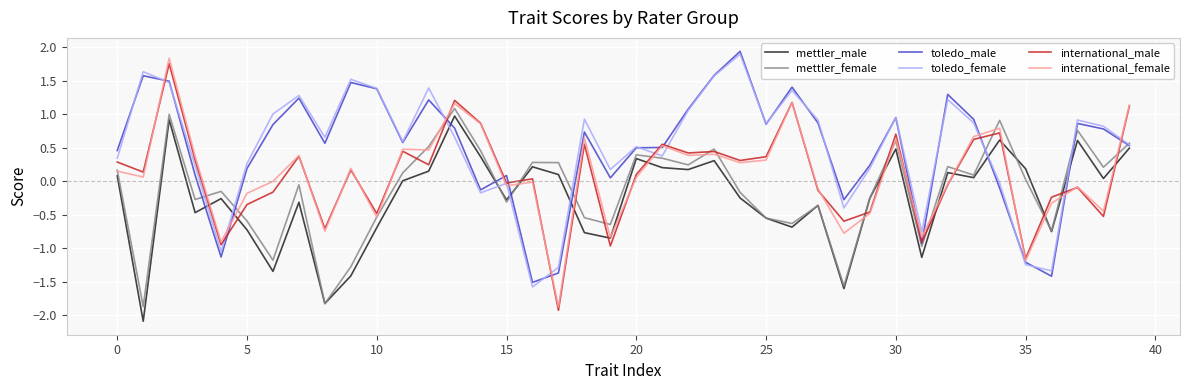

How many categories are shown in the chart?

40